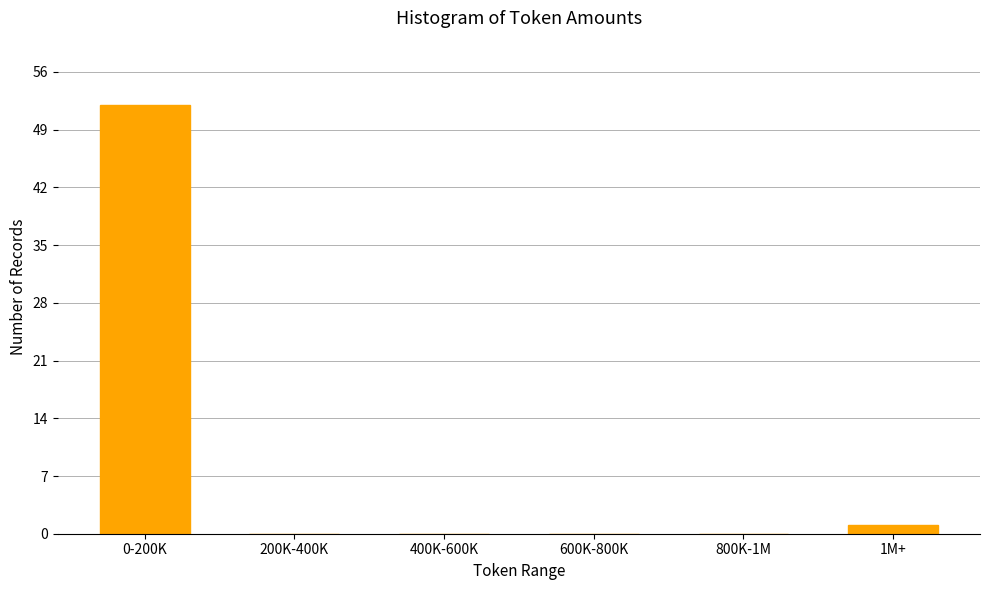

Reading right to left, what are all the values shown in this chart?

1M+=1	800K-1M=0	600K-800K=0	400K-600K=0	200K-400K=0	0-200K=52